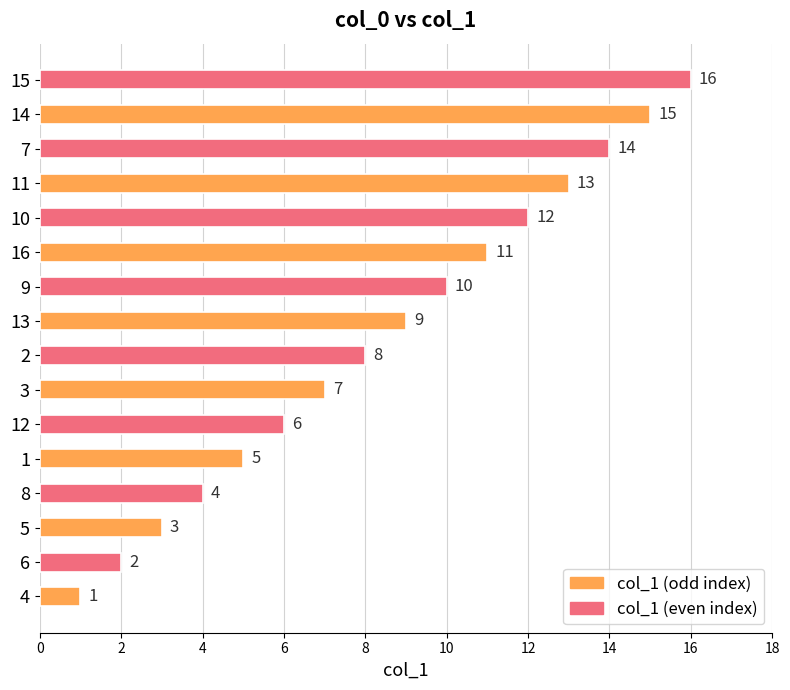

The chart shows a value of 22 at 13. True or false?

False